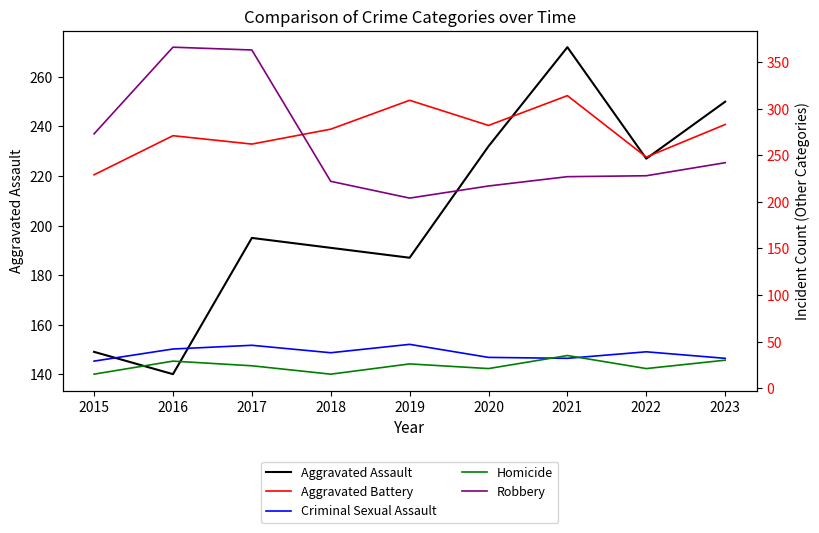

Reading left to right, list all the values displayed in this chart.

Aggravated Assault: 149	140	195	191	187	232	272	227	250
Aggravated Battery: 229	271	262	278	309	282	314	248	283
Criminal Sexual Assault: 29	42	46	38	47	33	32	39	32
Homicide: 15	29	24	15	26	21	35	21	30
Robbery: 273	366	363	222	204	217	227	228	242